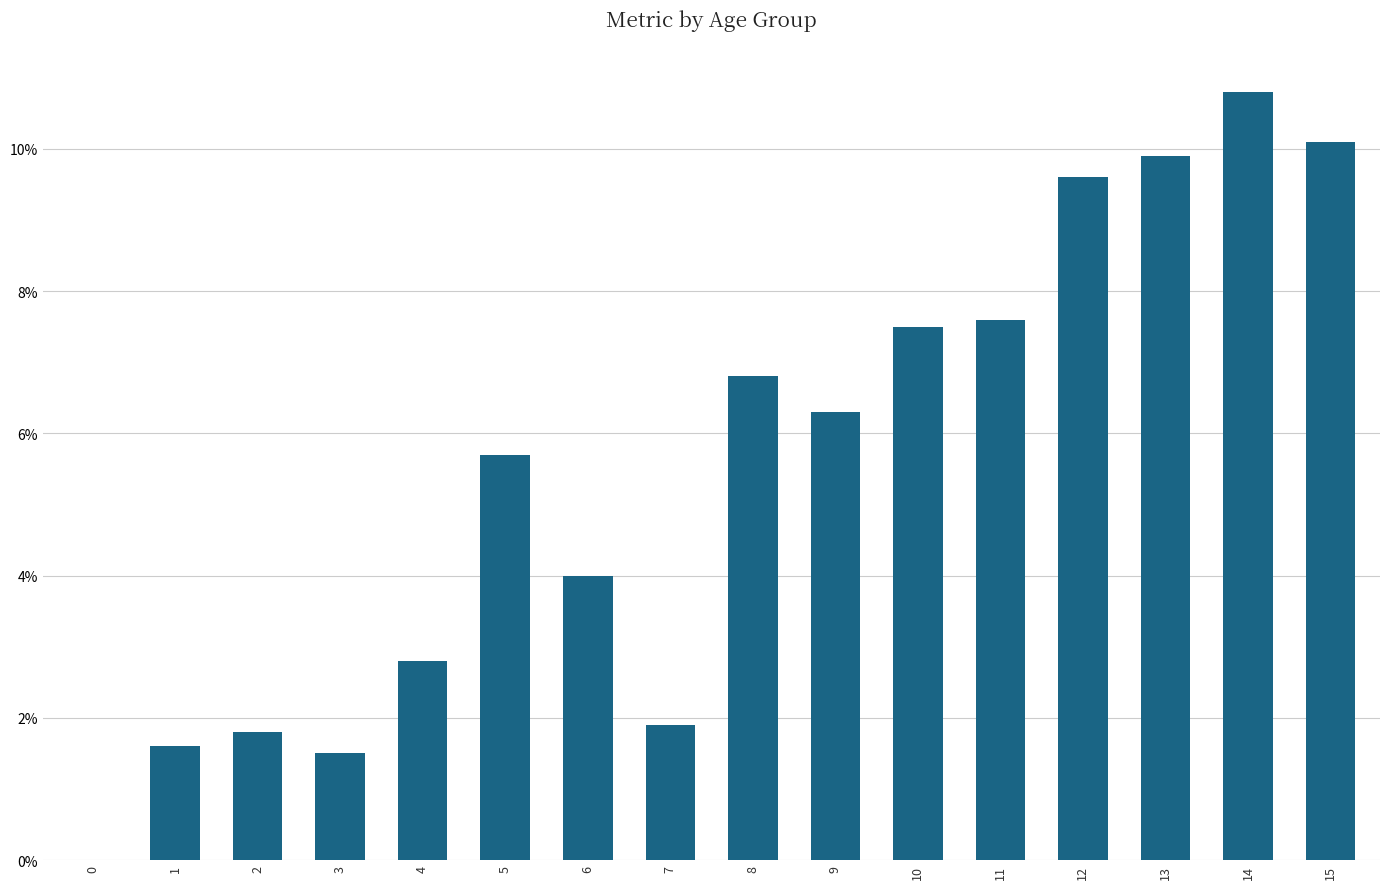

What is the average value?

0.1